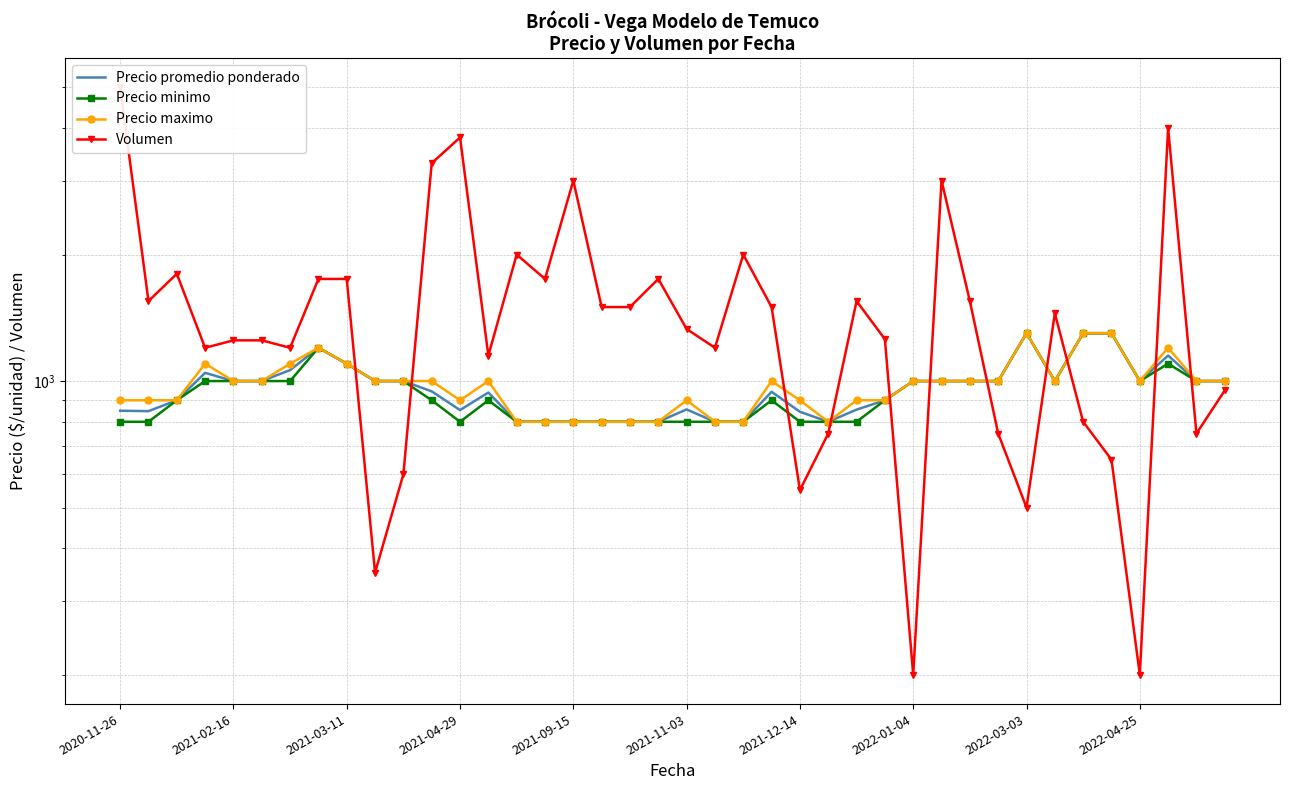

At which category is the sum across all series the highest?

2020-11-26